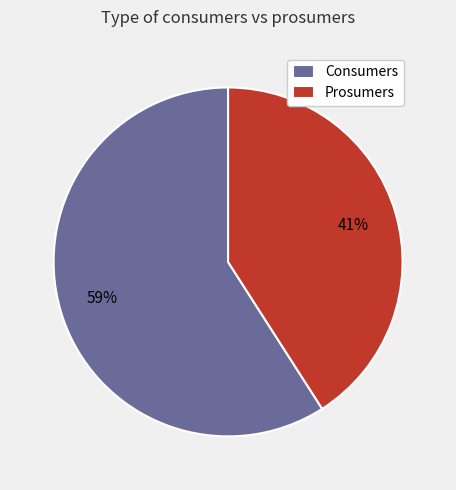

Rank the categories by value from highest to lowest.

Consumers, Prosumers